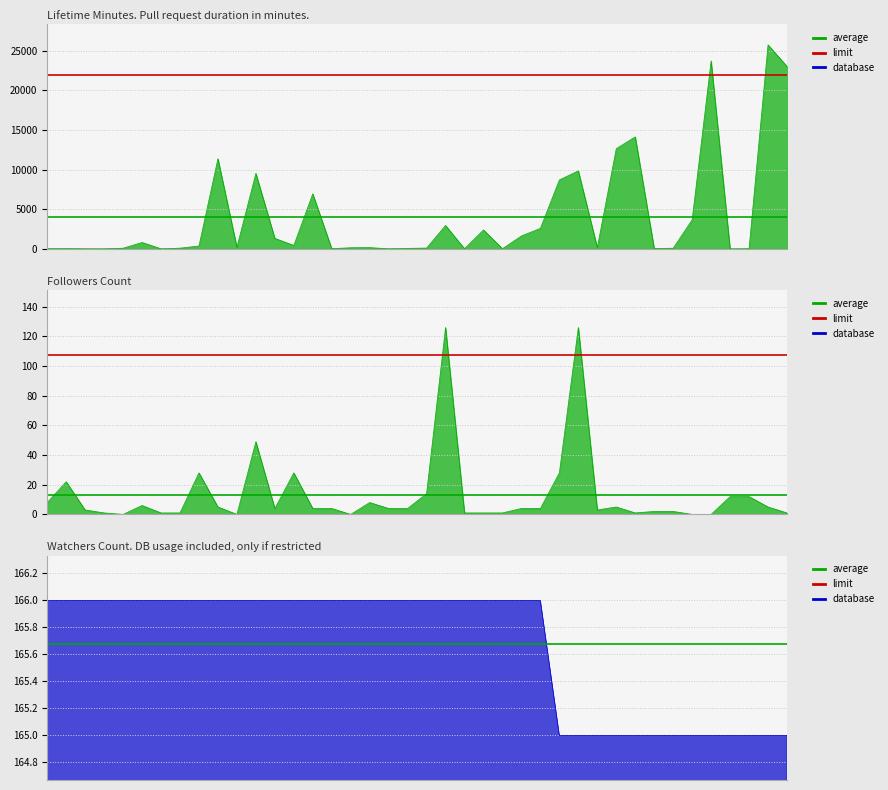

At 1, list the series in order from smallest to largest.

average, limit